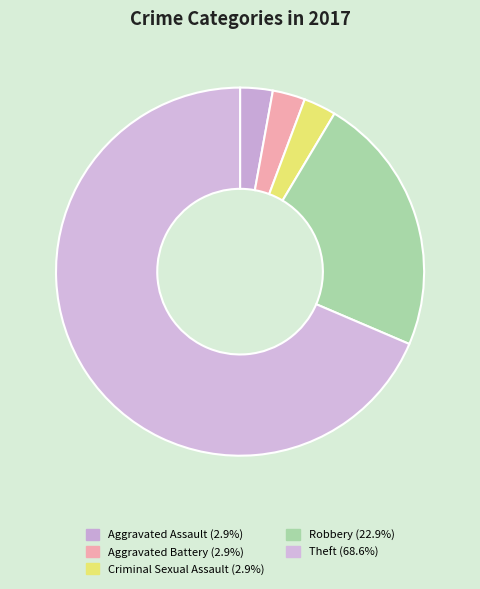

Which category has the smallest portion of the pie?

Aggravated Assault